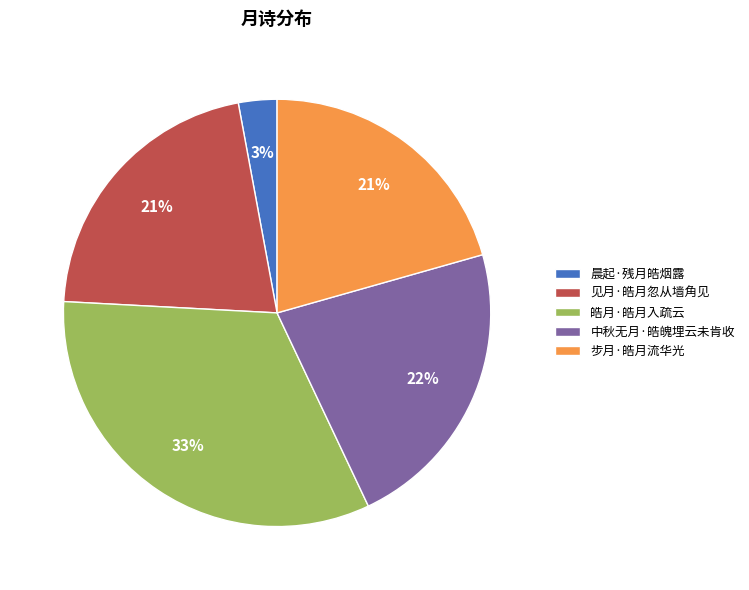

To the nearest percent, what is the difference between the largest and smallest slice percentages?

30%